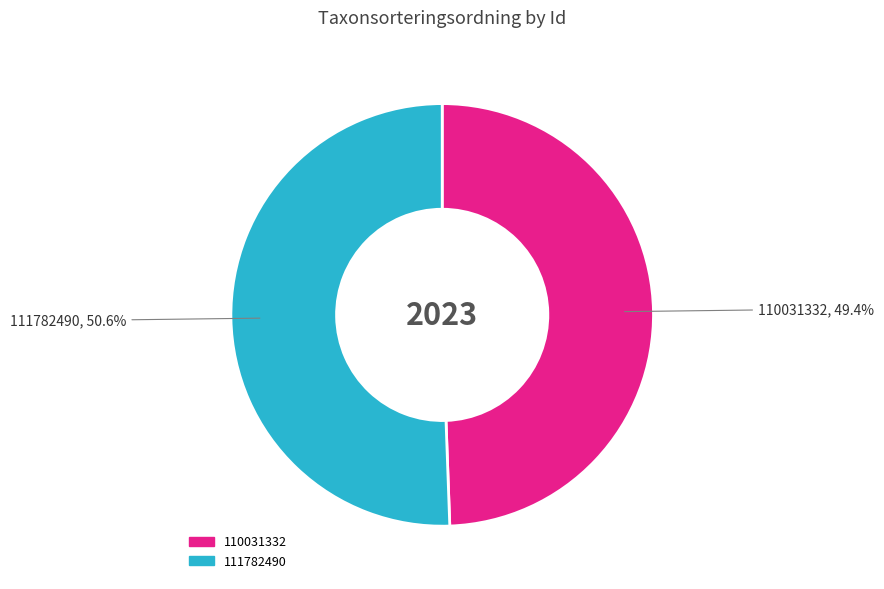

To the nearest percent, what portion does 111782490 represent?

51%